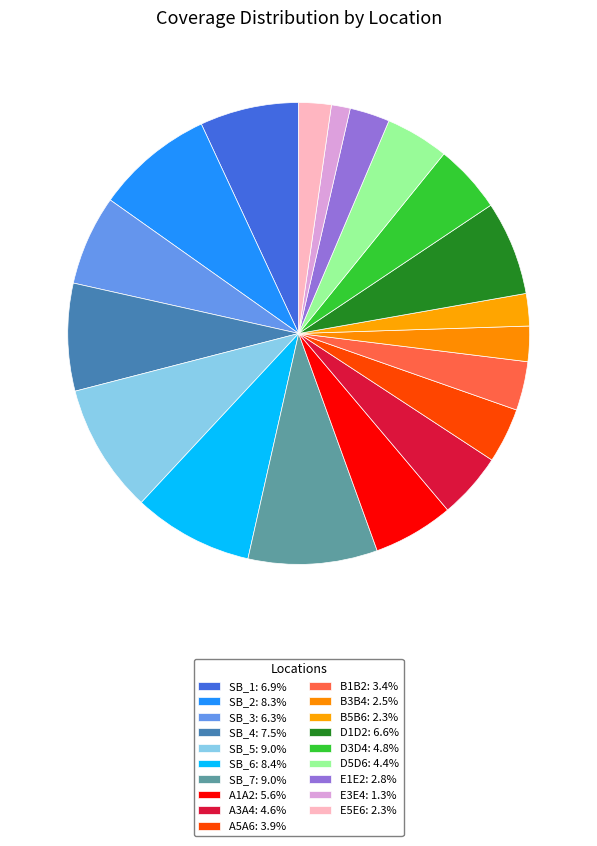

Is D1D2 the majority of the pie?

No